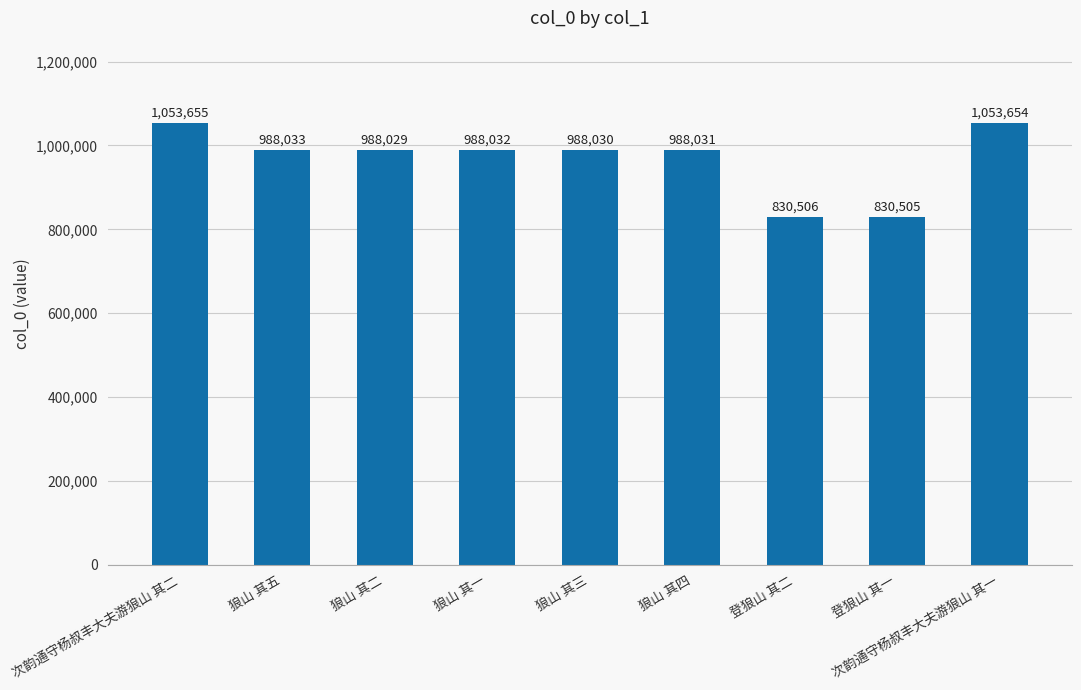

Rank the categories by value from highest to lowest.

次韵通守杨叔丰大夫游狼山 其二, 次韵通守杨叔丰大夫游狼山 其一, 狼山 其五, 狼山 其一, 狼山 其四, 狼山 其三, 狼山 其二, 登狼山 其二, 登狼山 其一